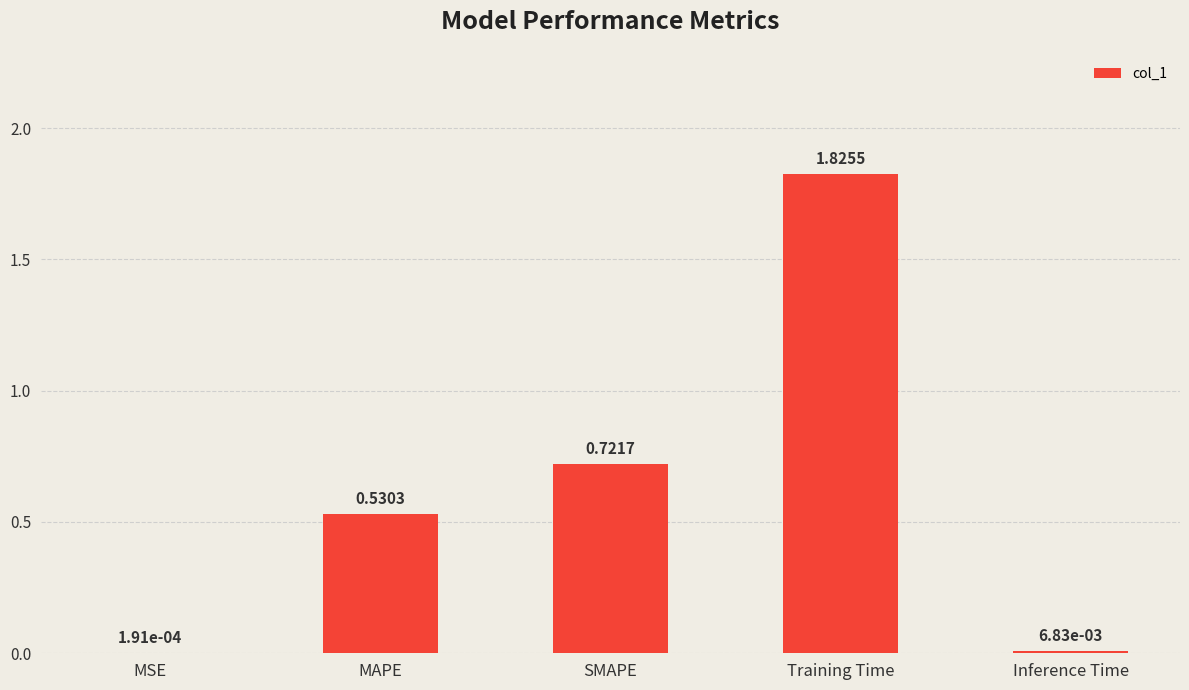

What is the change in value from Training Time to Inference Time?

-1.8